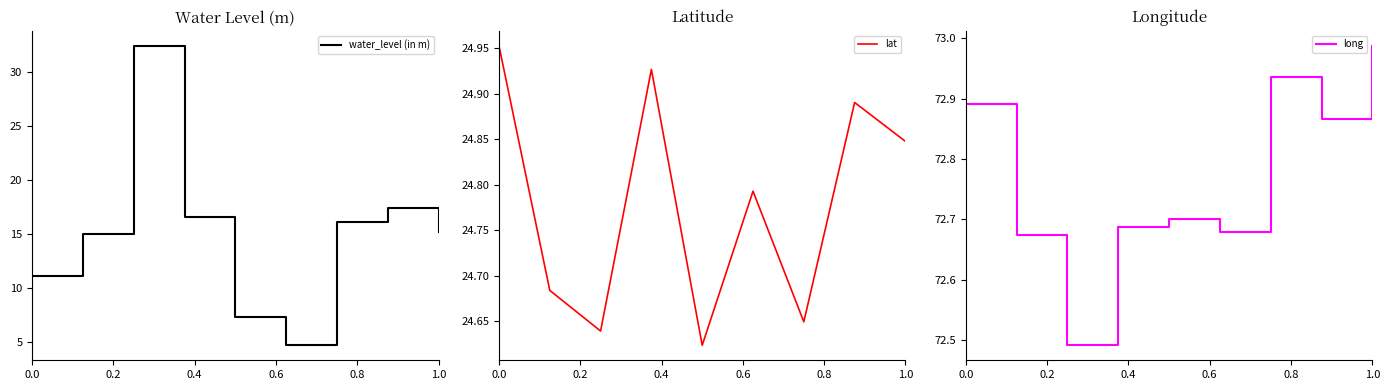

The value of water_level (in m) at 1.0 is 8.2. True or false?

False